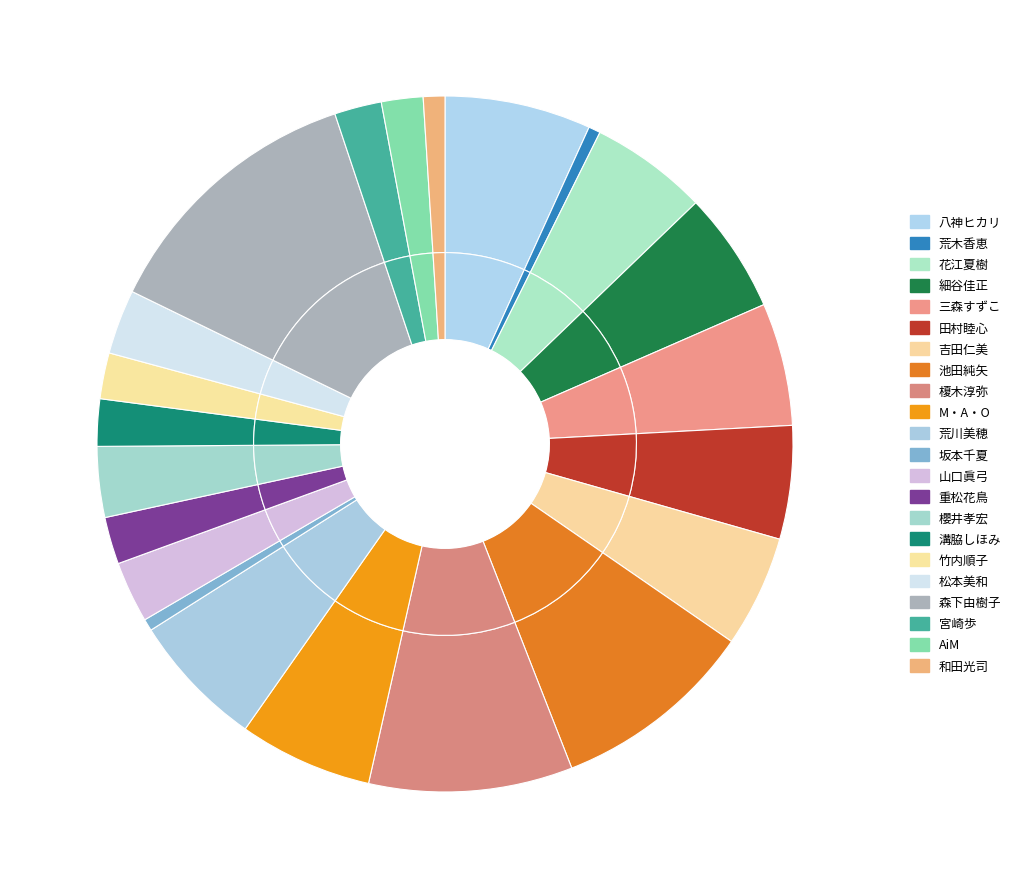

Count the number of slices in the pie.

22